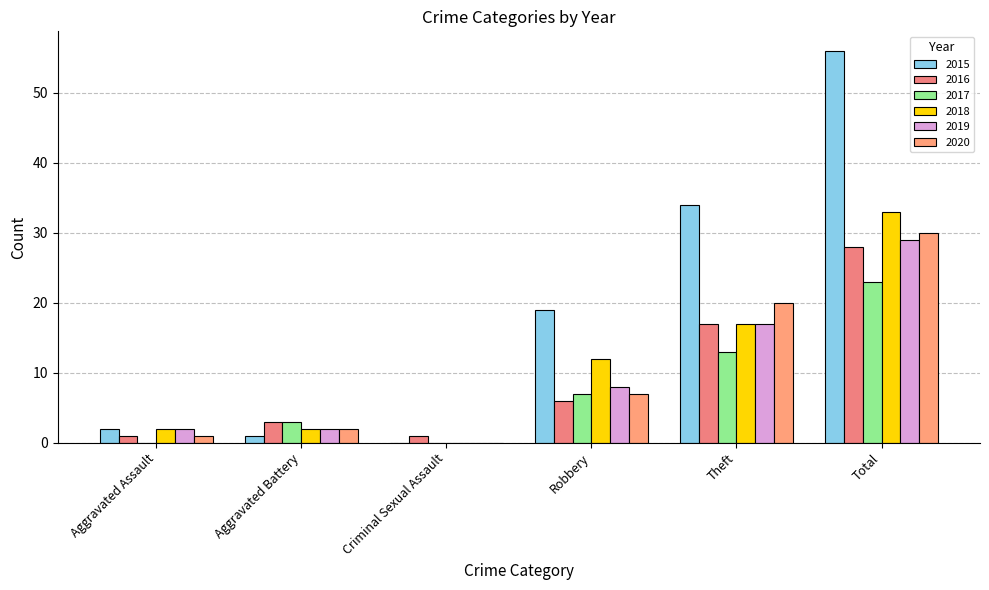

What position from the left is Aggravated Battery?

2